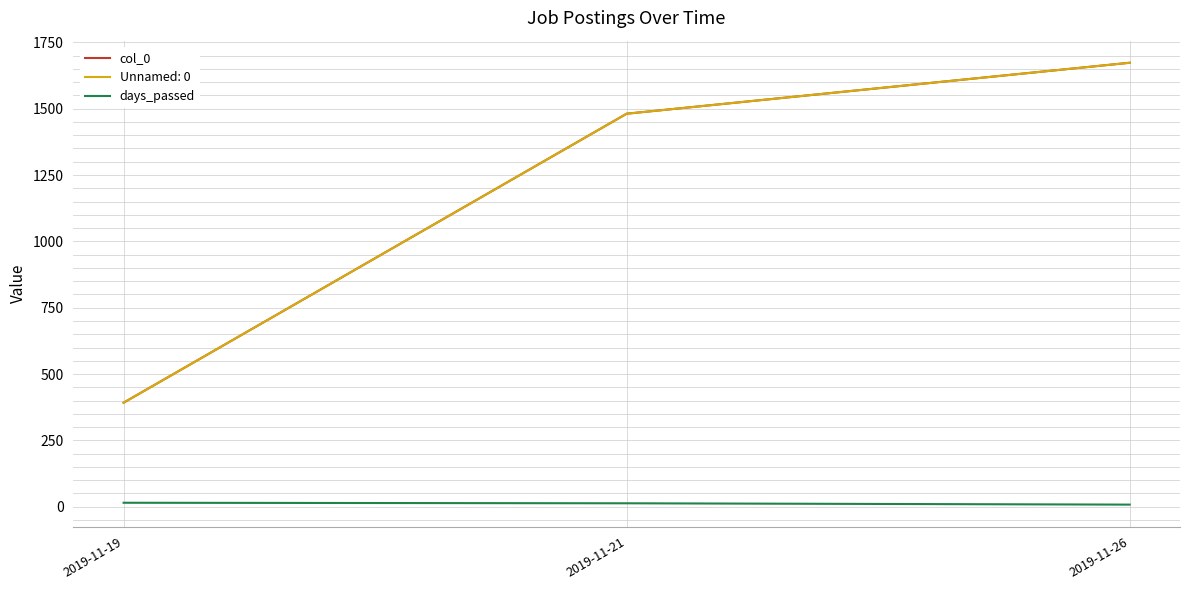

How many col_0 values are between 392 and 1673?

3